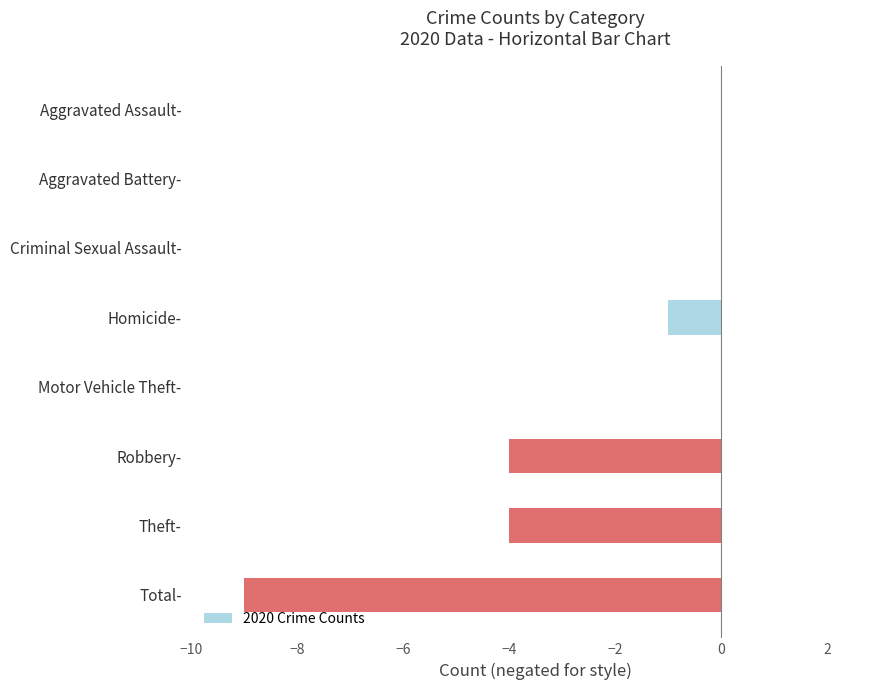

What is the sum of all values?

-18